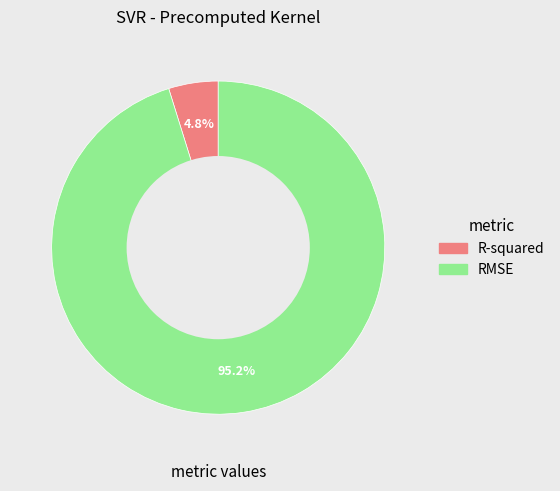

Which category has the biggest portion of the pie?

RMSE